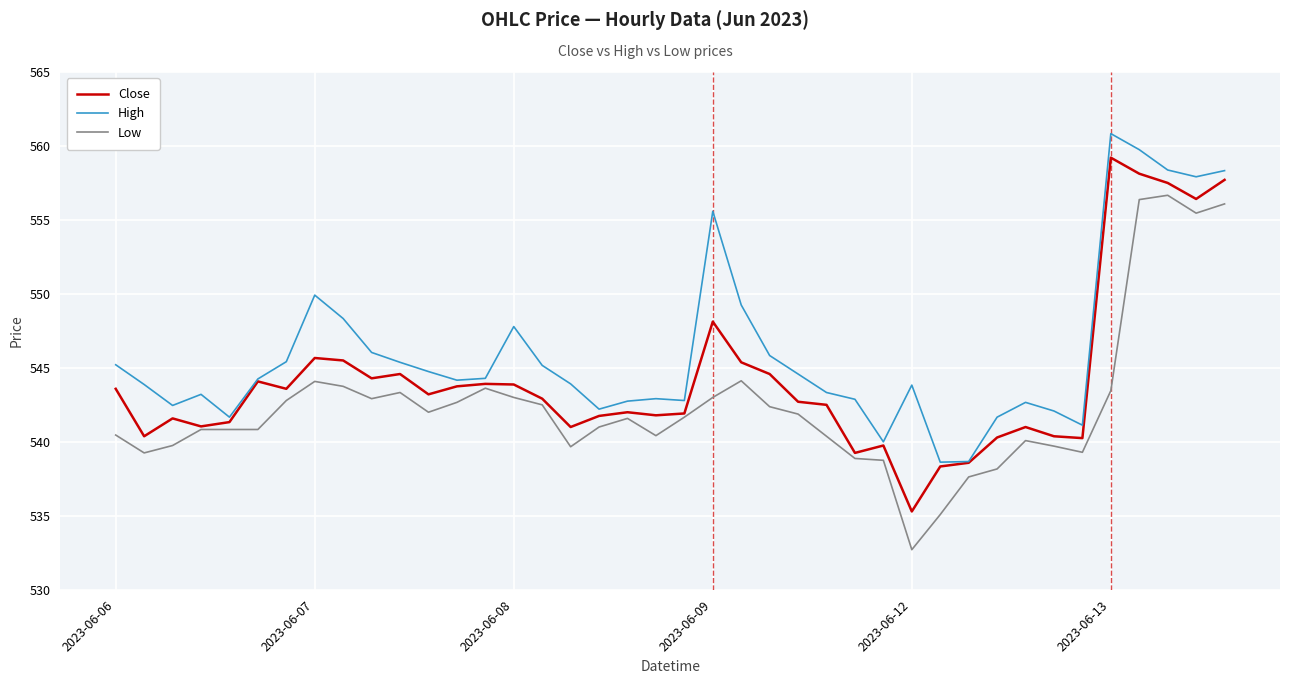

List the series in order of their peak value, lowest first.

Low, Close, High